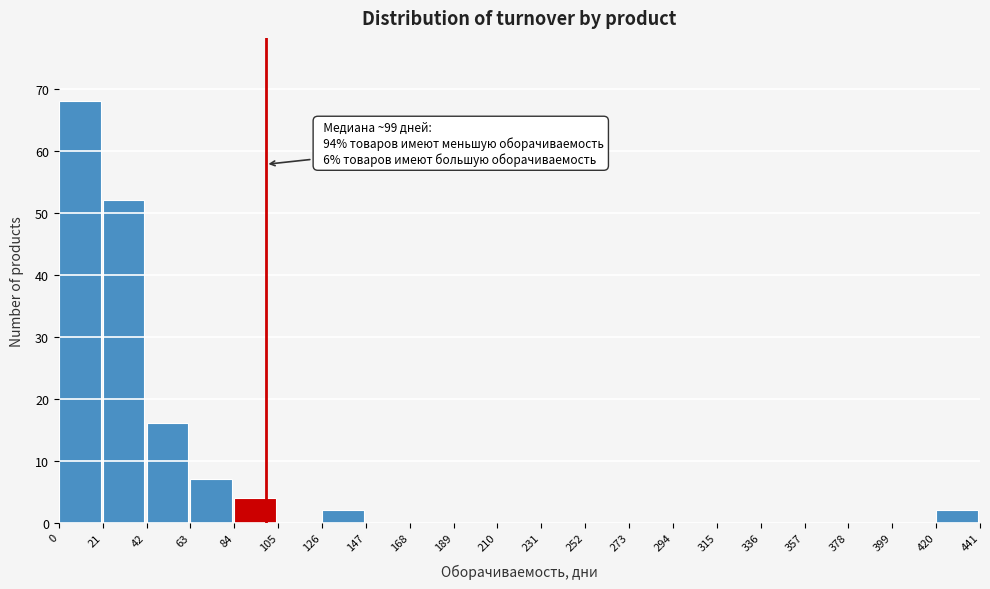

Over which range of the x-axis is the bar tallest?

0 to 21